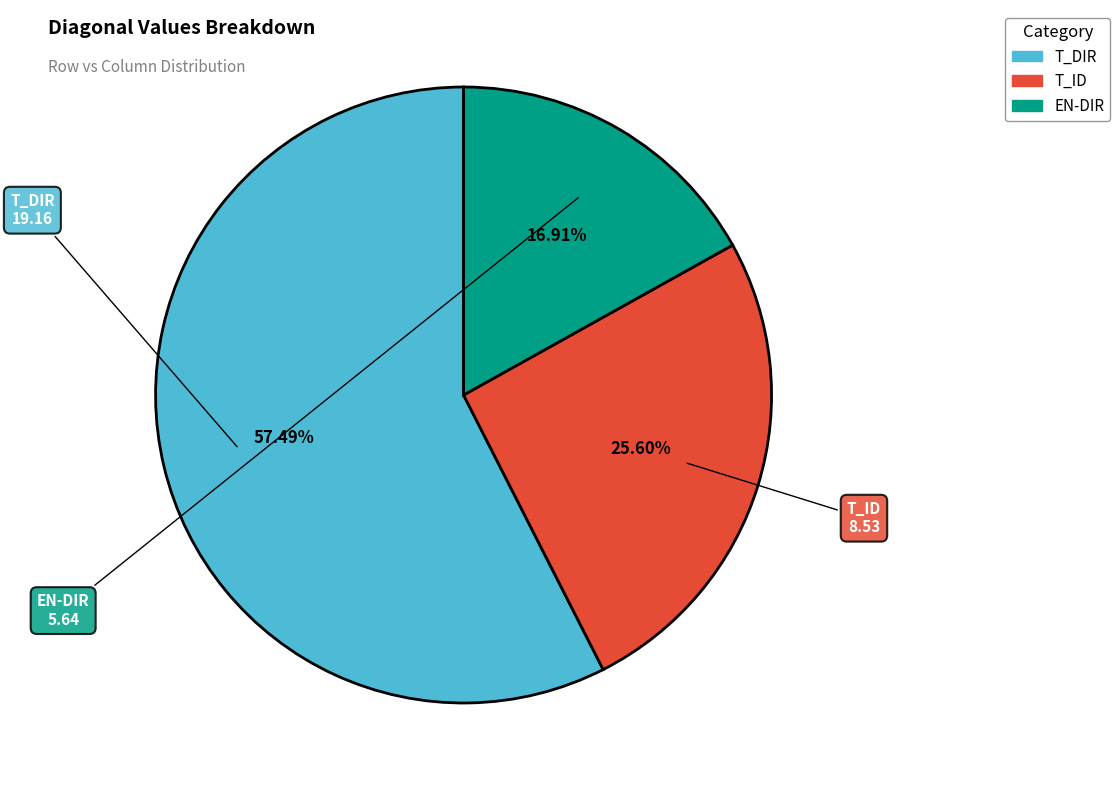

To the nearest percent, what is the difference between the T_DIR and T_ID slice percentages?

32%